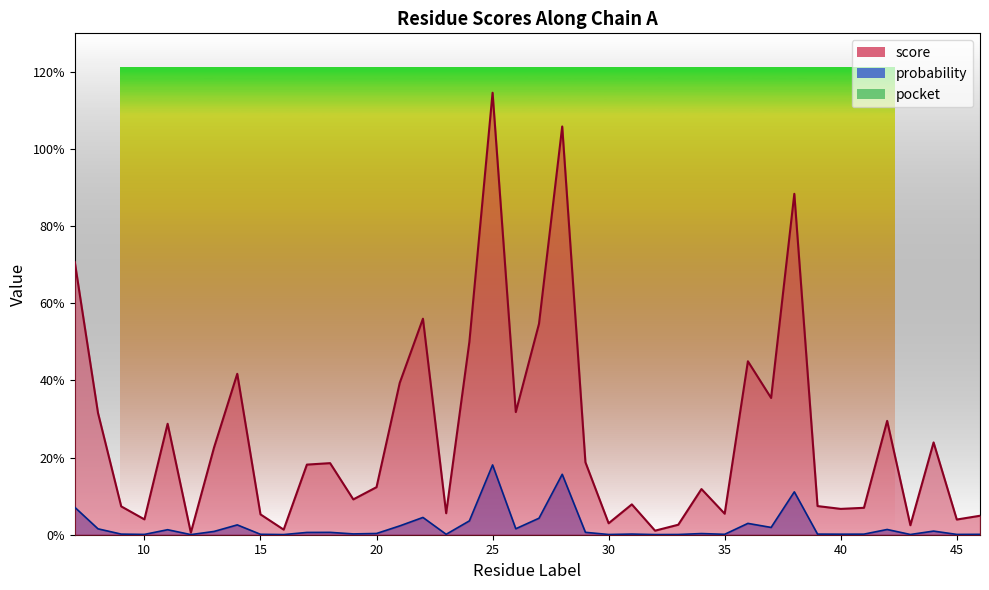

What is the difference between the maximum and minimum values in the score series?

1.1